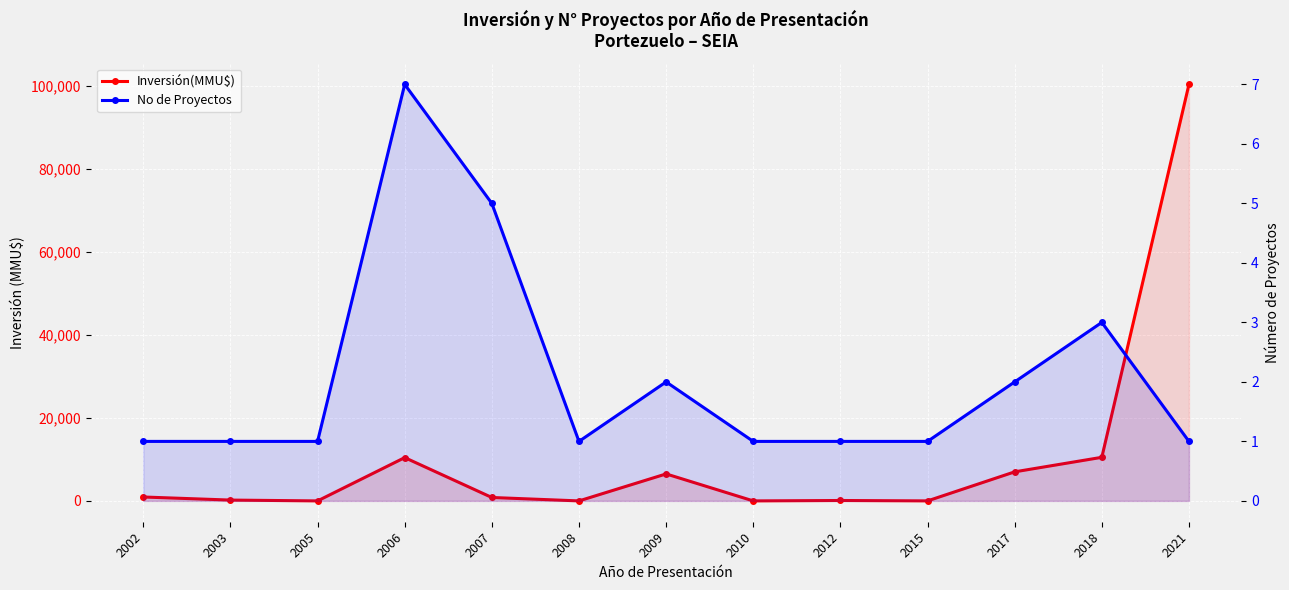

The Inversión(MMU$) series shows 25387 at 2021. True or false?

False